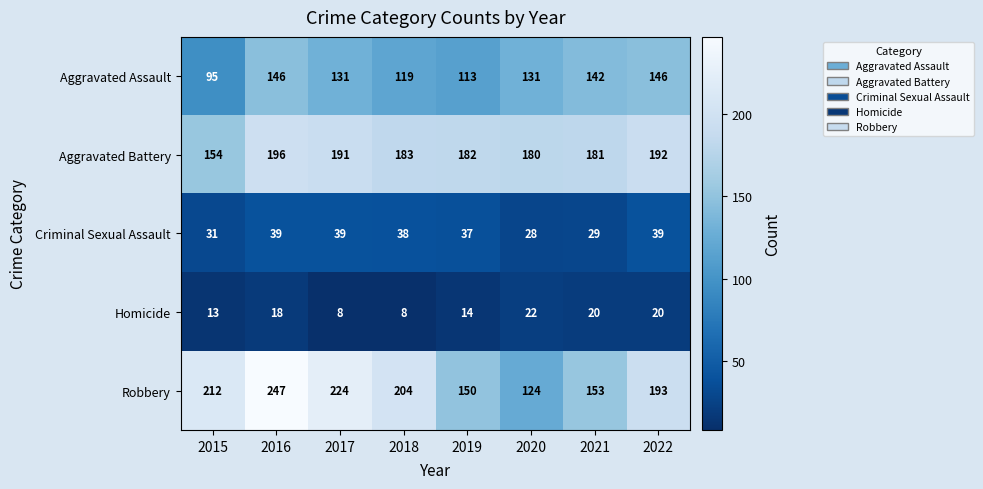

What value does the Robbery series have at 2018, to the nearest 50?

200